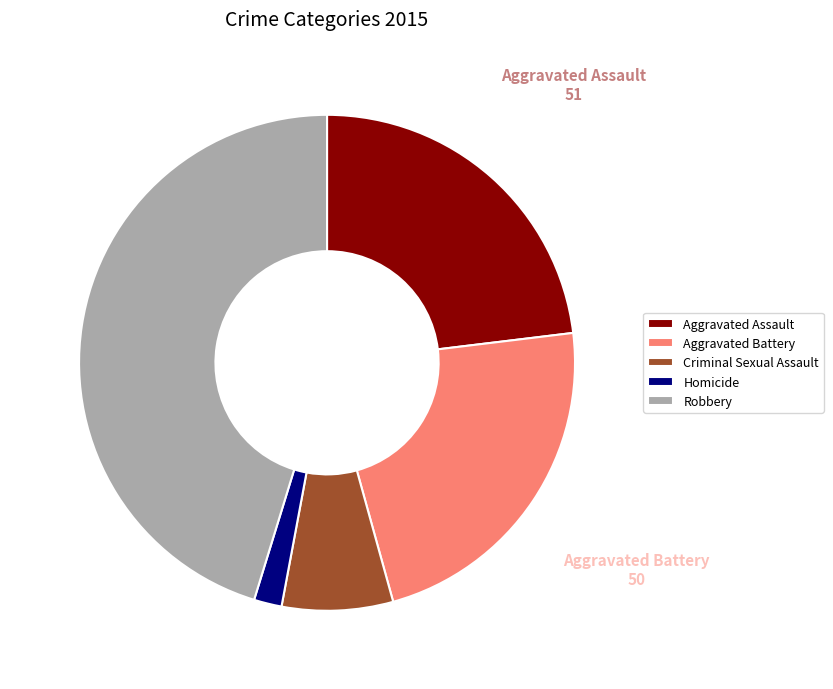

Combined, do Criminal Sexual Assault and Aggravated Assault account for over 50%?

No